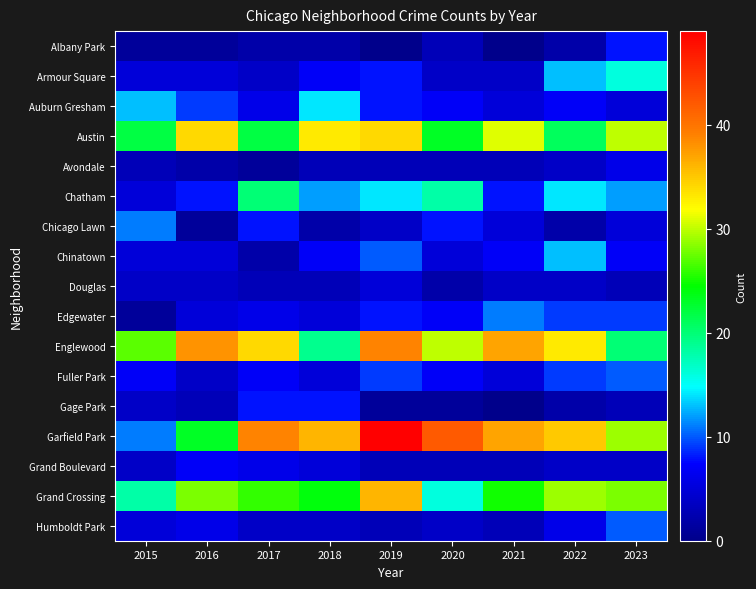

Which series has the widest spread of values?

Garfield Park